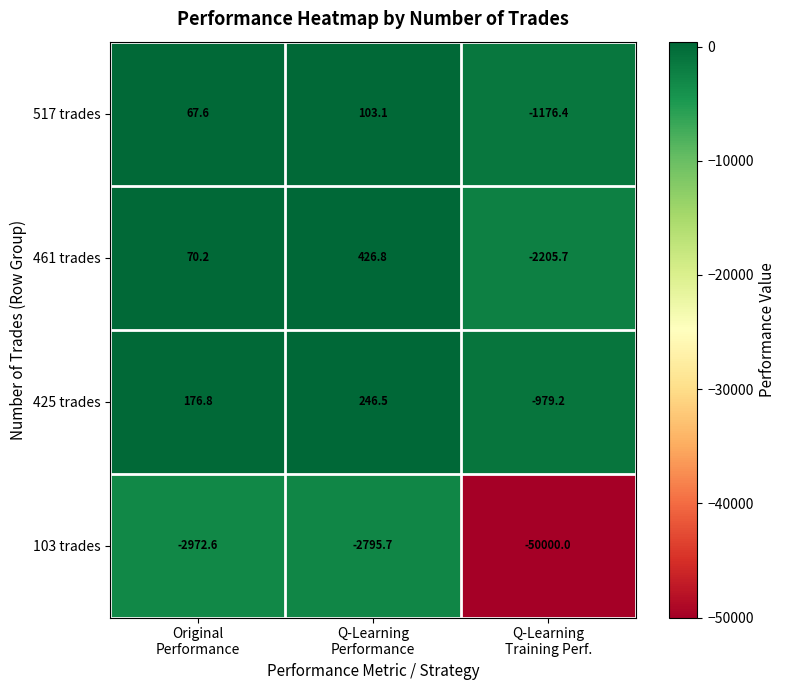

Rank the series by their maximum value, from lowest to highest.

103 trades, 517 trades, 425 trades, 461 trades